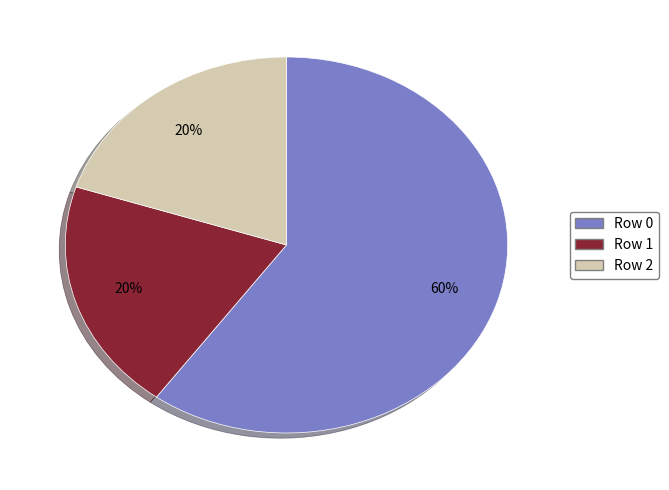

To the nearest percent, what is the difference between the largest and smallest slice percentages?

40%